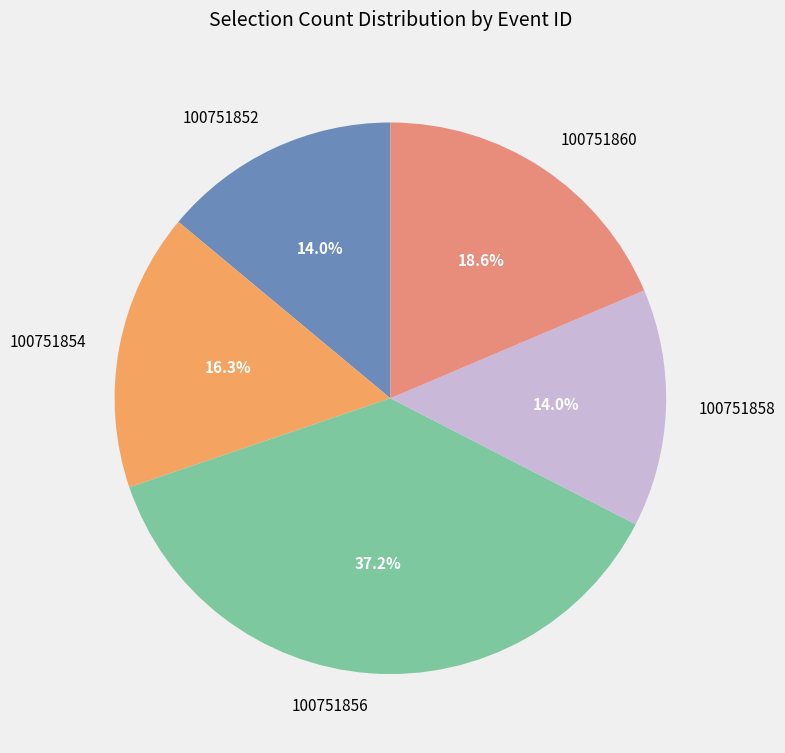

Is it true that 100751860 is 19% of the pie?

True